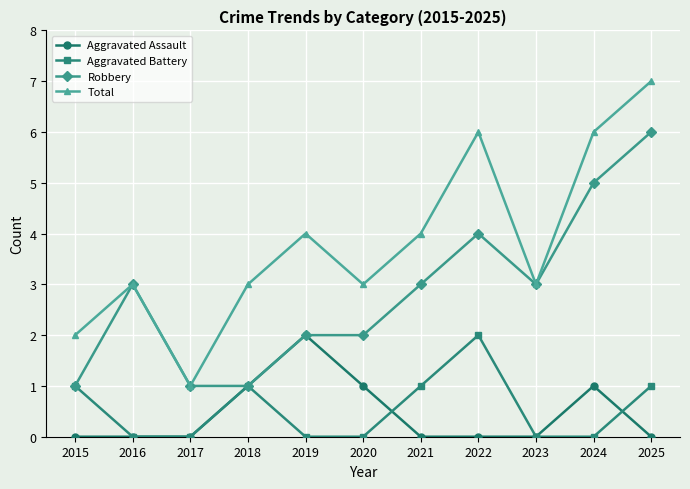

True or false: Aggravated Battery and Total intersect in this chart.

False